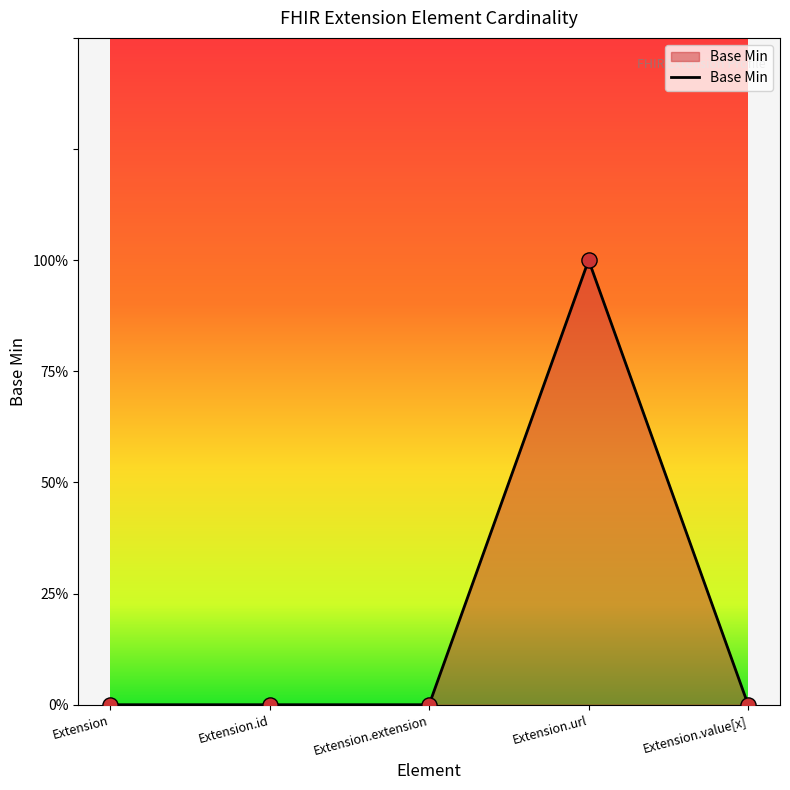

Is this an area chart (filled region under the line)?

Yes